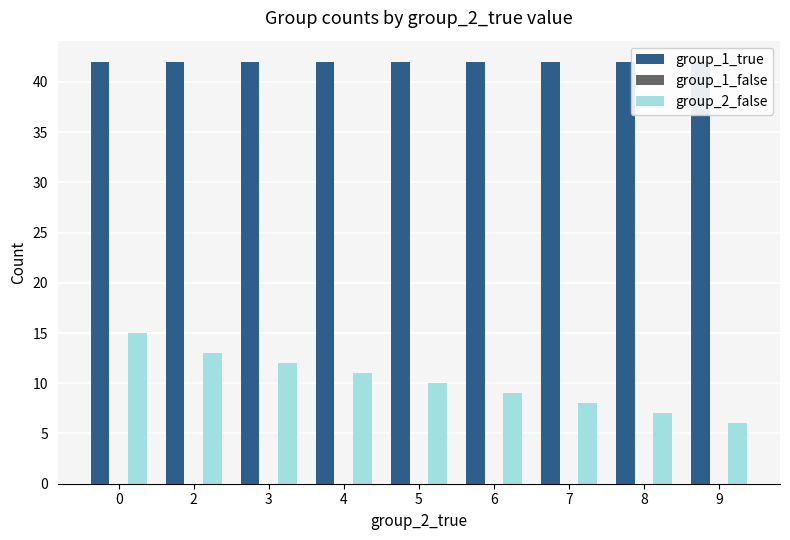

At how many categories does at least one series exceed 29?

9